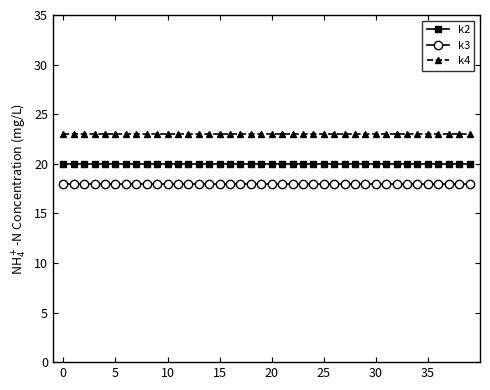

How many lines are shown in the chart?

3